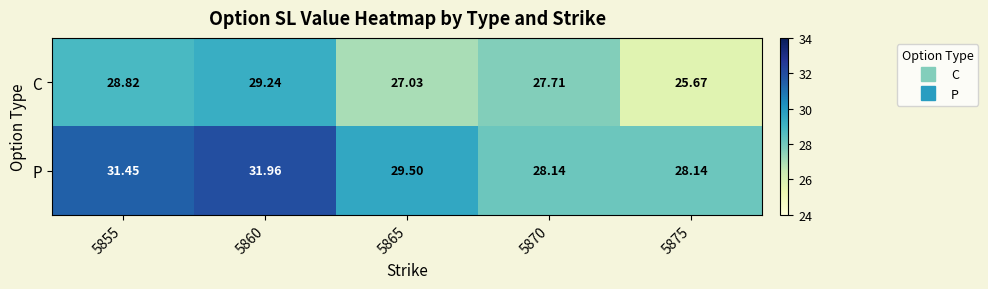

What is the difference between the highest and lowest values at 5870?

0.4